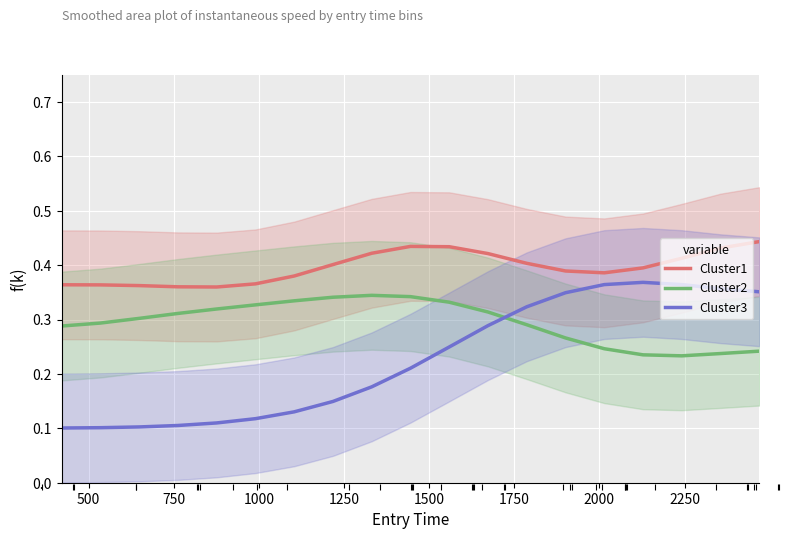

Is this an area chart (filled region under the line)?

No